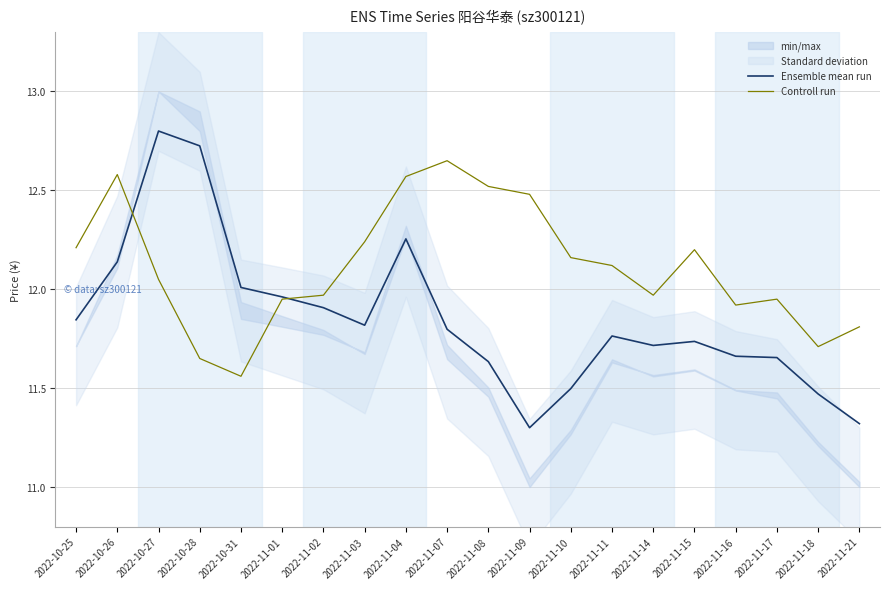

At which category does Controll run reach its first local peak?

2022-10-26